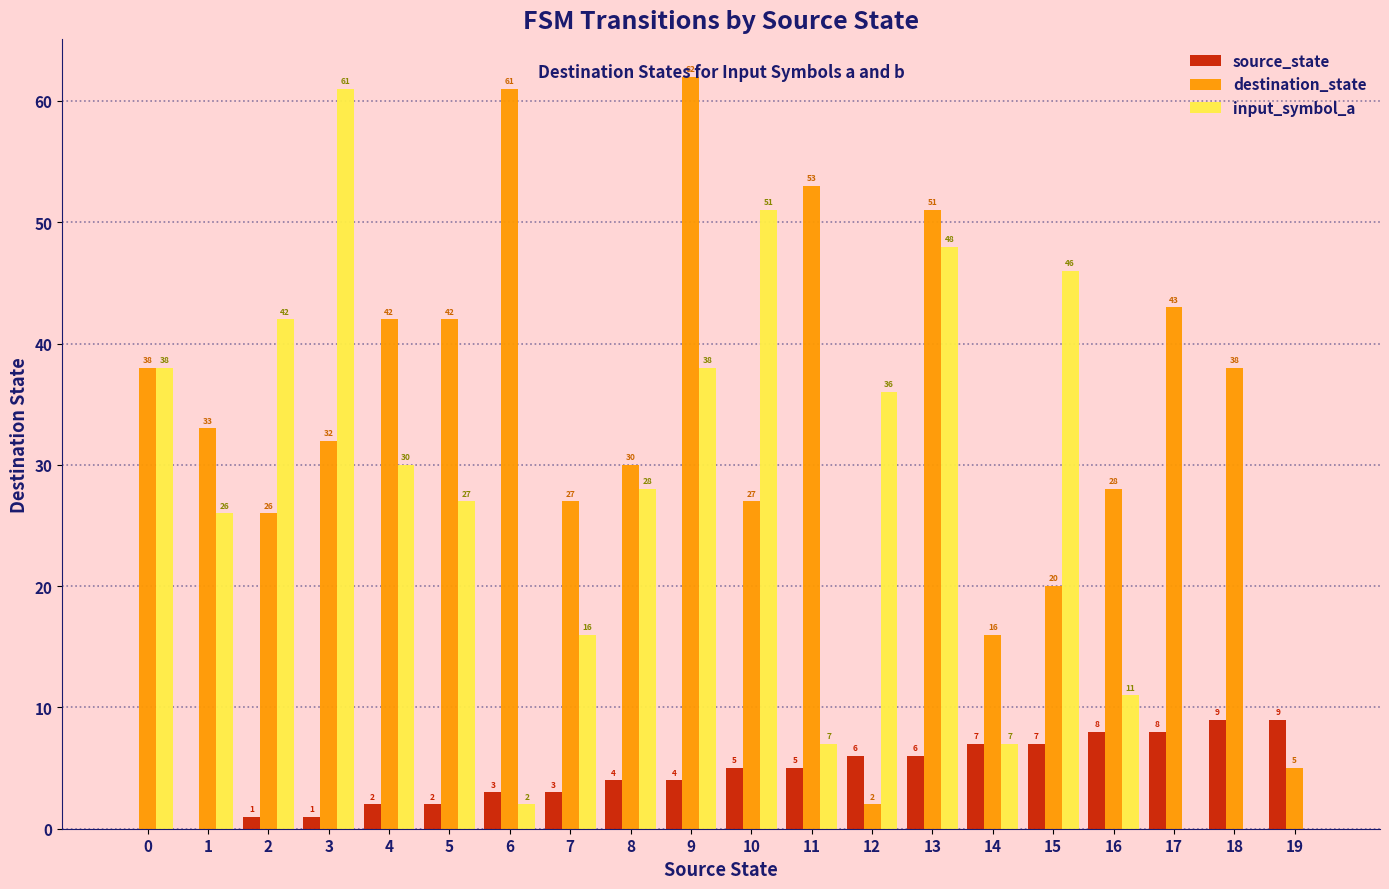

What is the sum of the source_state values at 13 and 0?

6